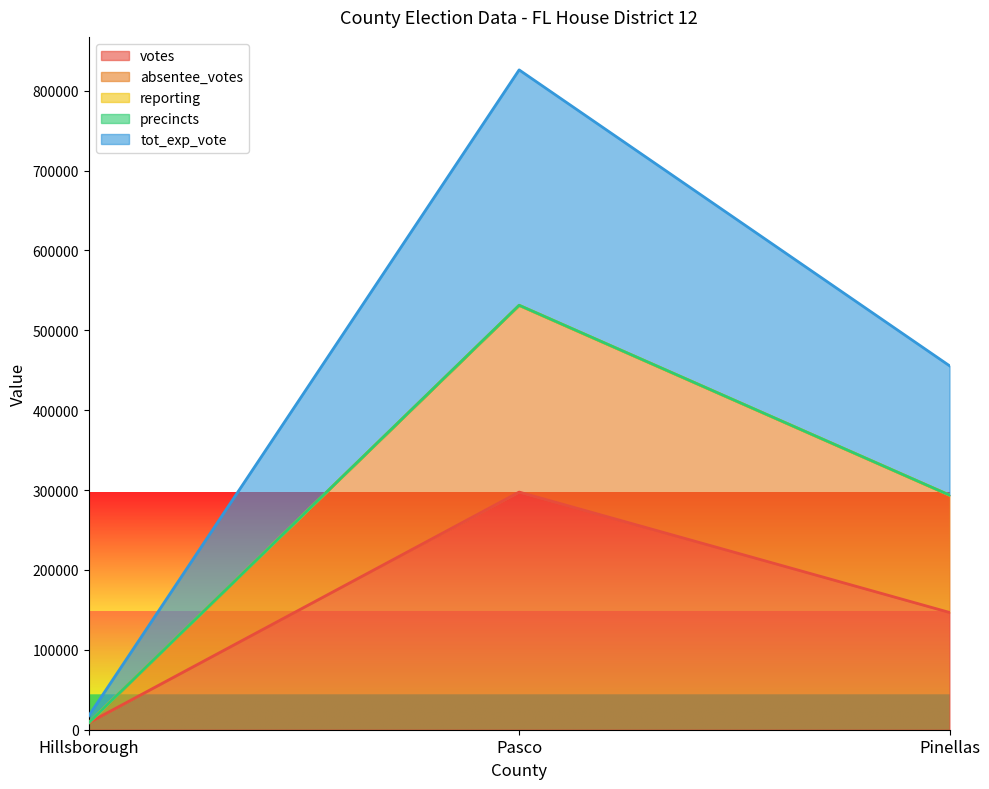

Which series has the largest range (max minus min)?

tot_exp_vote